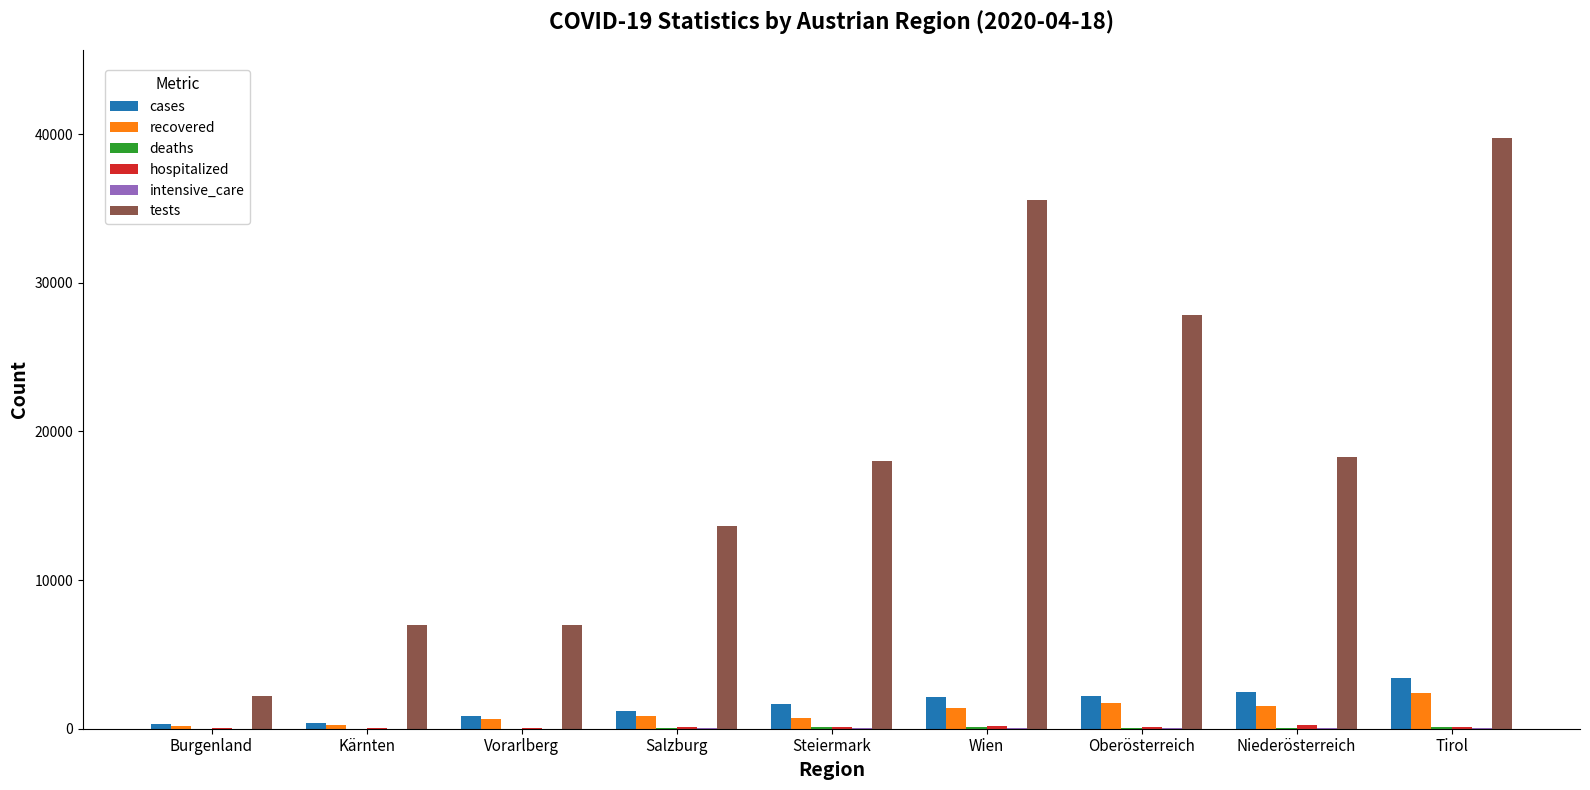

What is the total value across all series at Wien?

39433